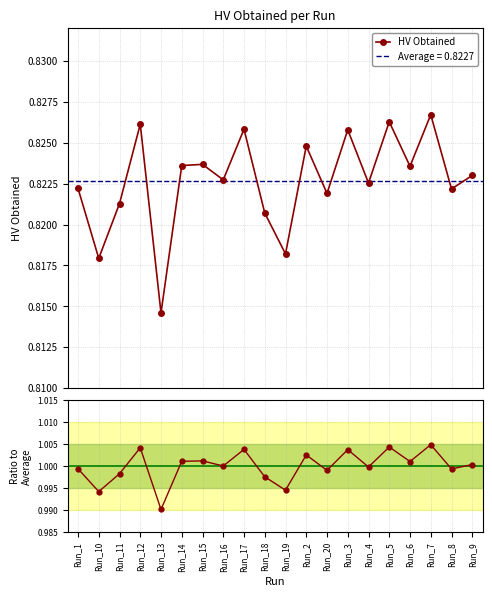

True or false: Ratio to Average has a value of 1.7 at Run_4.

False